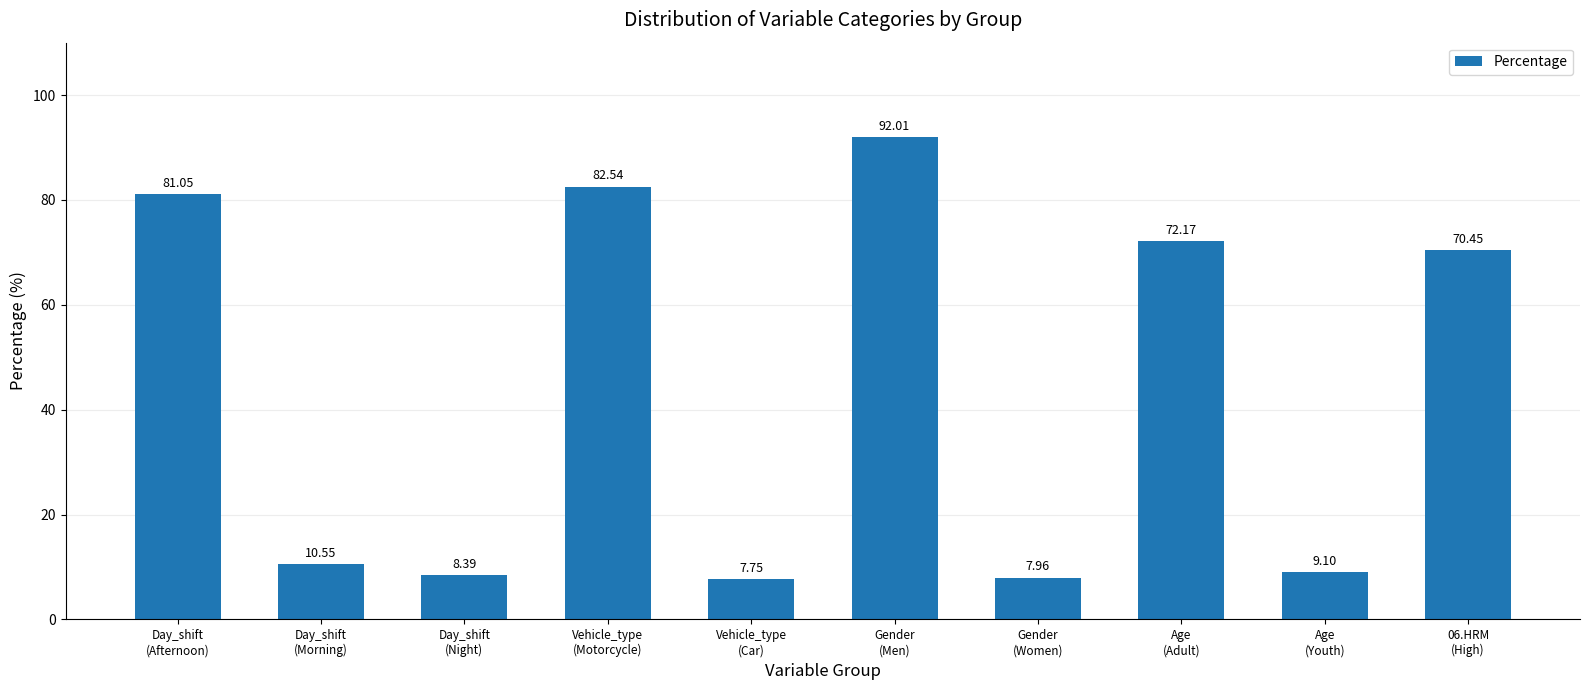

Rank the categories by value from highest to lowest.

Gender
(Men), Vehicle_type
(Motorcycle), Day_shift
(Afternoon), Age
(Adult), 06.HRM
(High), Day_shift
(Morning), Age
(Youth), Day_shift
(Night), Gender
(Women), Vehicle_type
(Car)